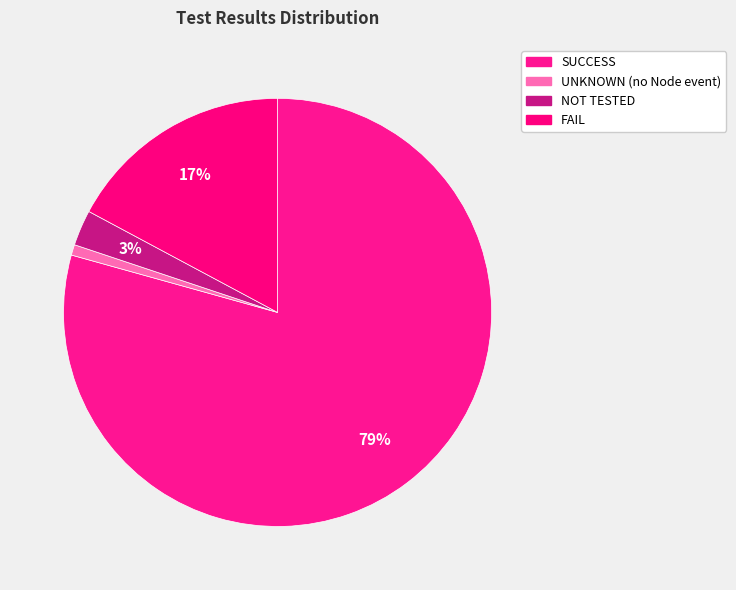

What is the change in value from SUCCESS to FAIL?

-62.2